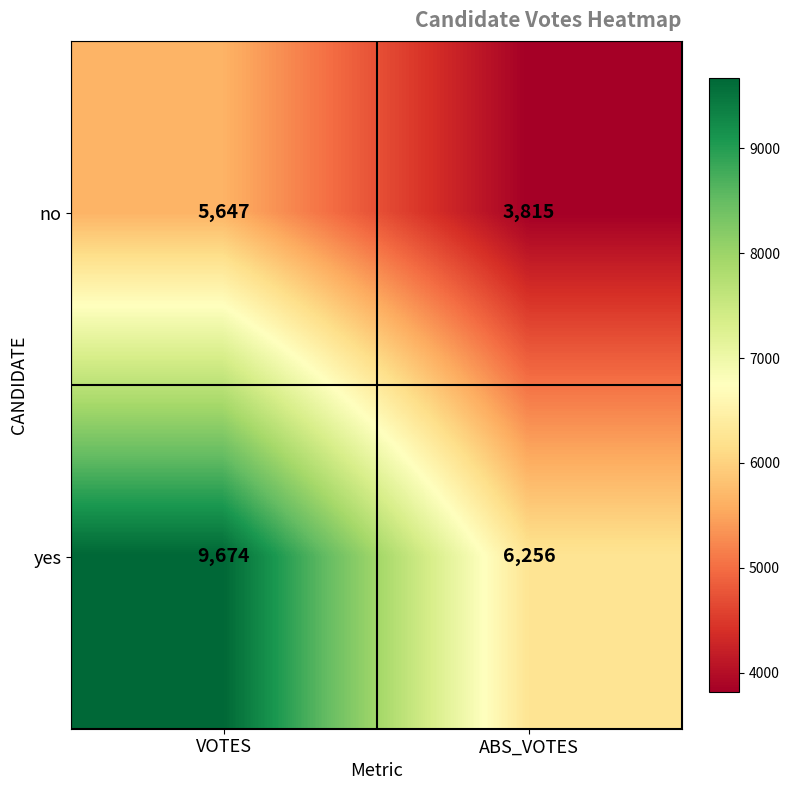

At ABS_VOTES, list the series in order from largest to smallest.

yes, no